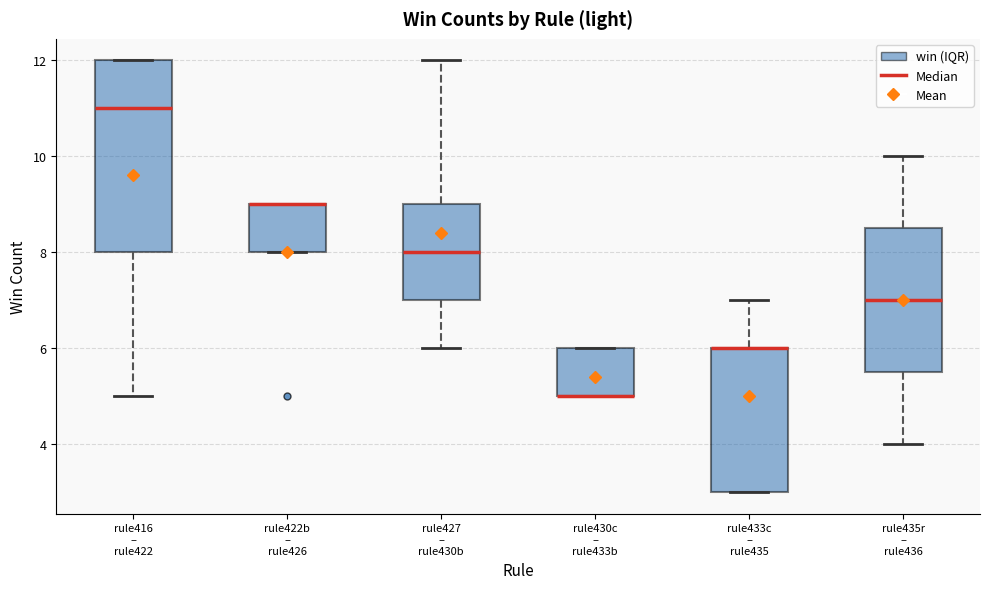

Which box is the tallest, from its lower edge to its upper edge?

rule416 – rule422